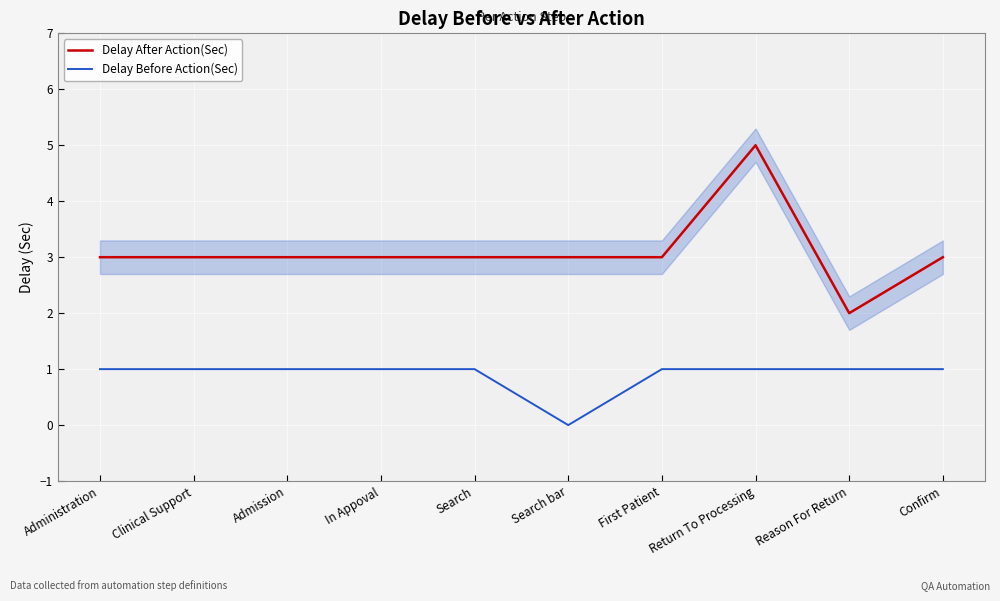

True or false: Delay After Action(Sec) and Delay Before Action(Sec) intersect in this chart.

False